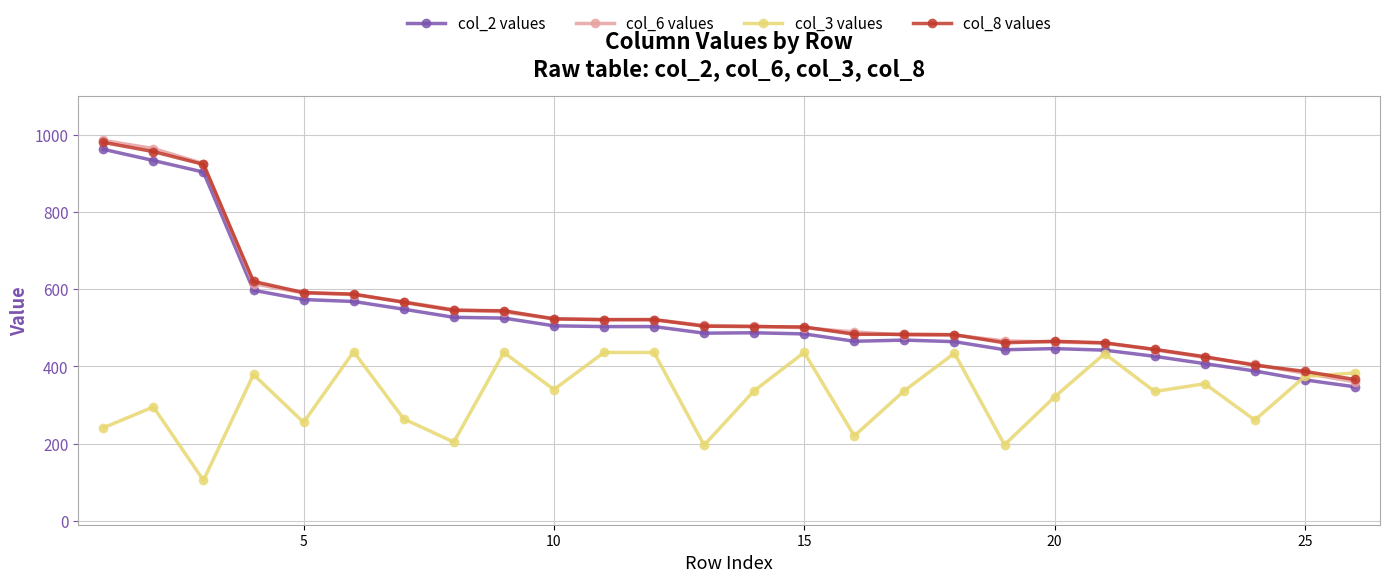

Which series has the widest spread of values?

col_6 values